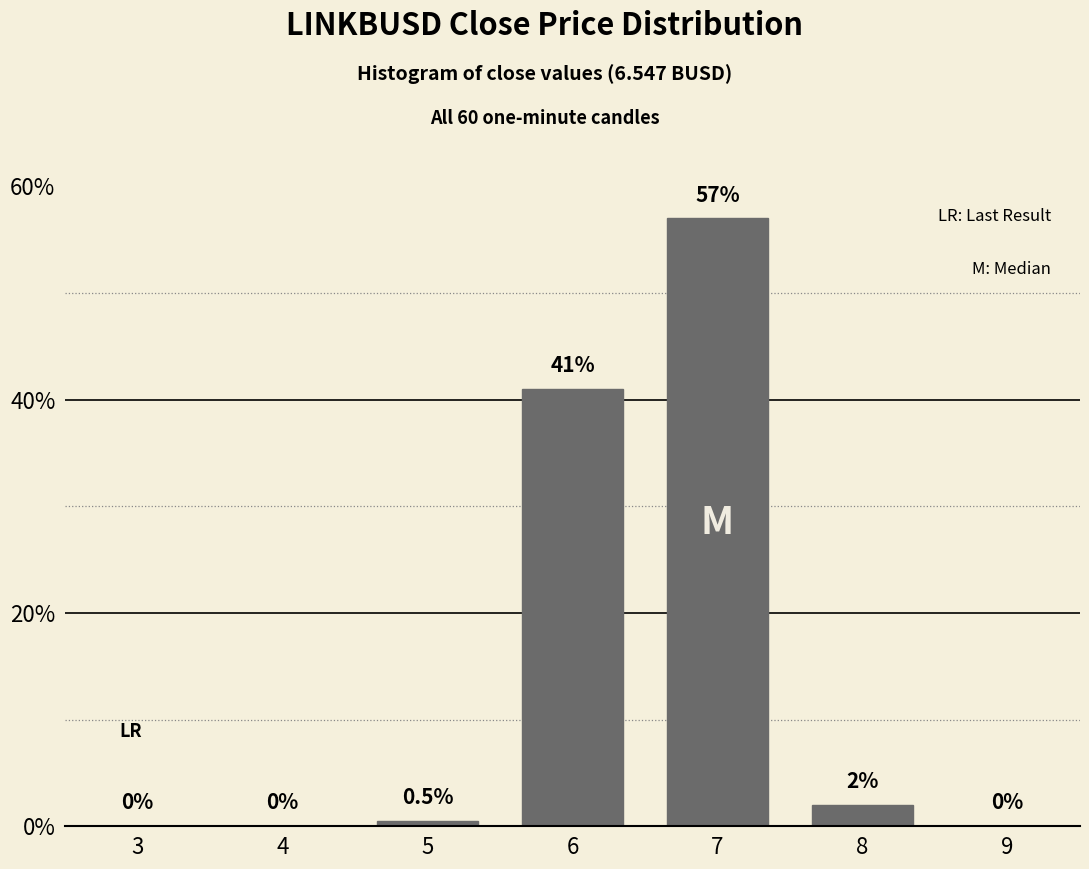

Reading left to right, transcribe all the data shown in this chart.

3=0.0	4=0.0	5=0.5	6=41.0	7=57.0	8=2.0	9=0.0